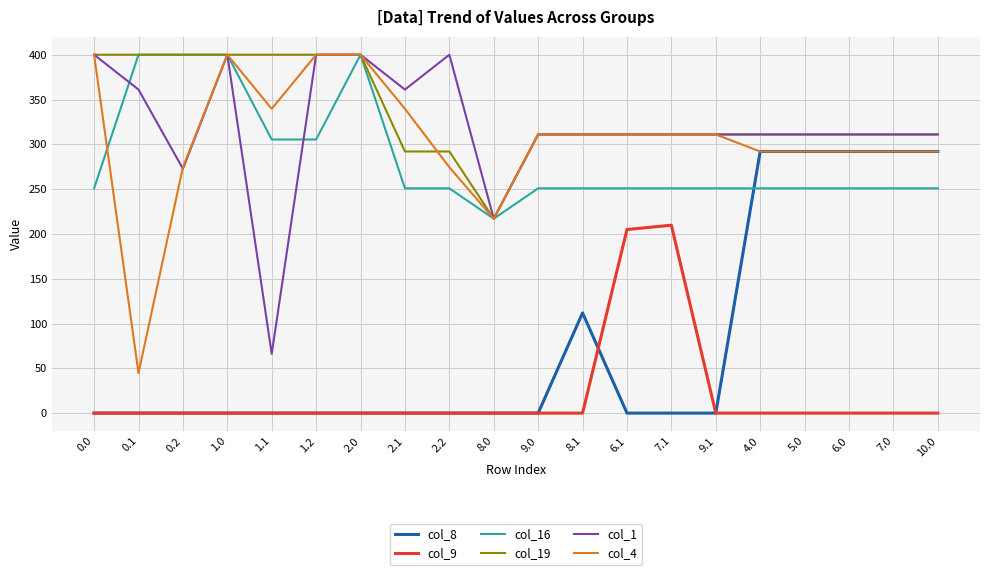

True or false: col_19 and col_8 cross at least once.

False